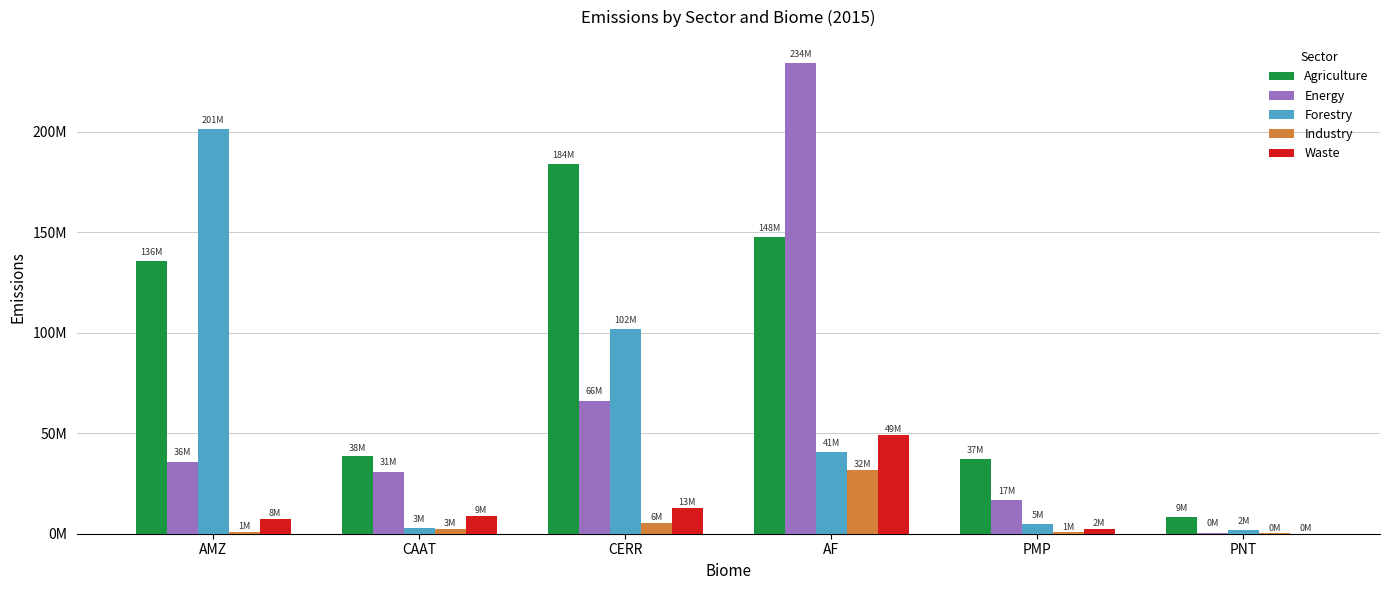

Rank the categories by Industry value from lowest to highest.

PNT, PMP, AMZ, CAAT, CERR, AF